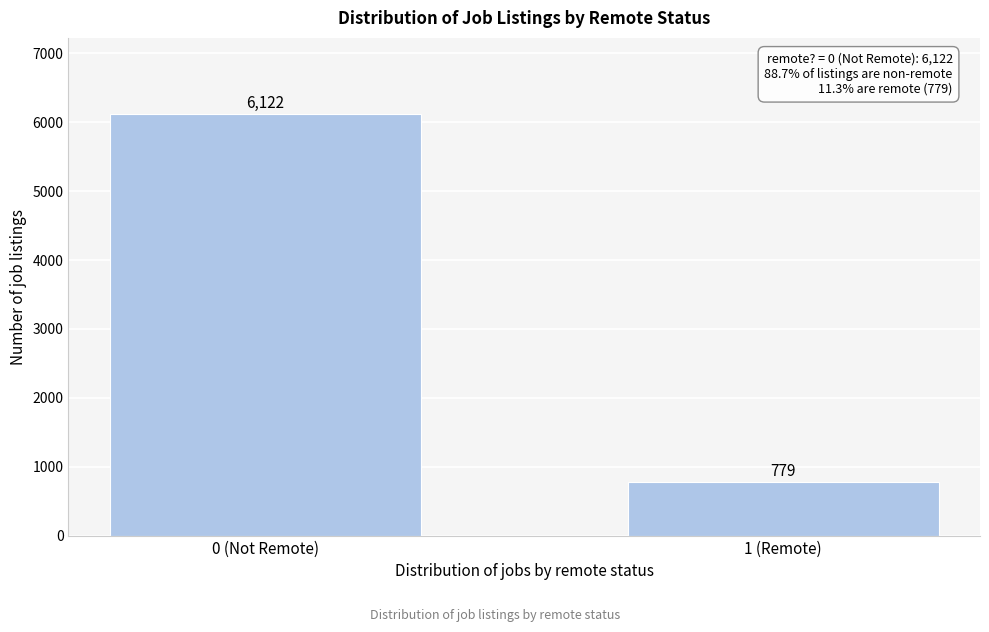

Reading right to left, extract all data points from this chart.

1 (Remote)=779	0 (Not Remote)=6122